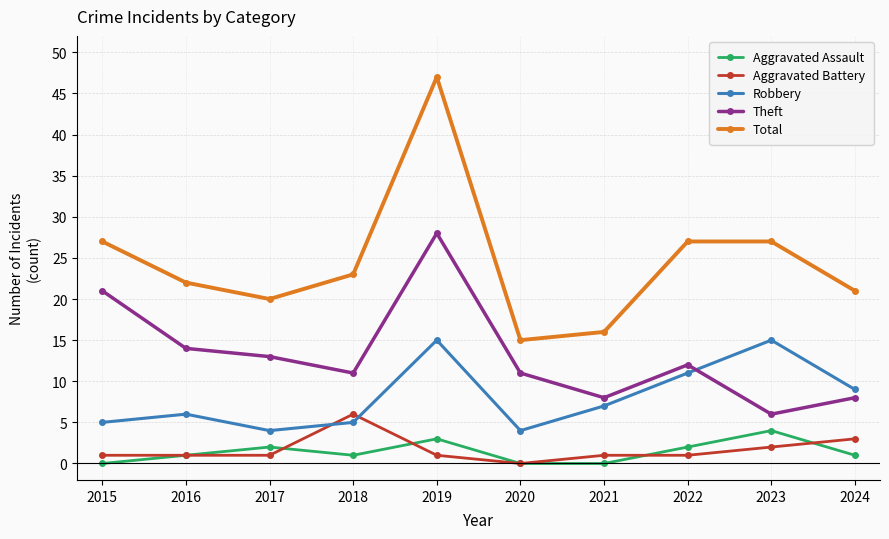

Is it true that Robbery equals 15 at 2023?

True